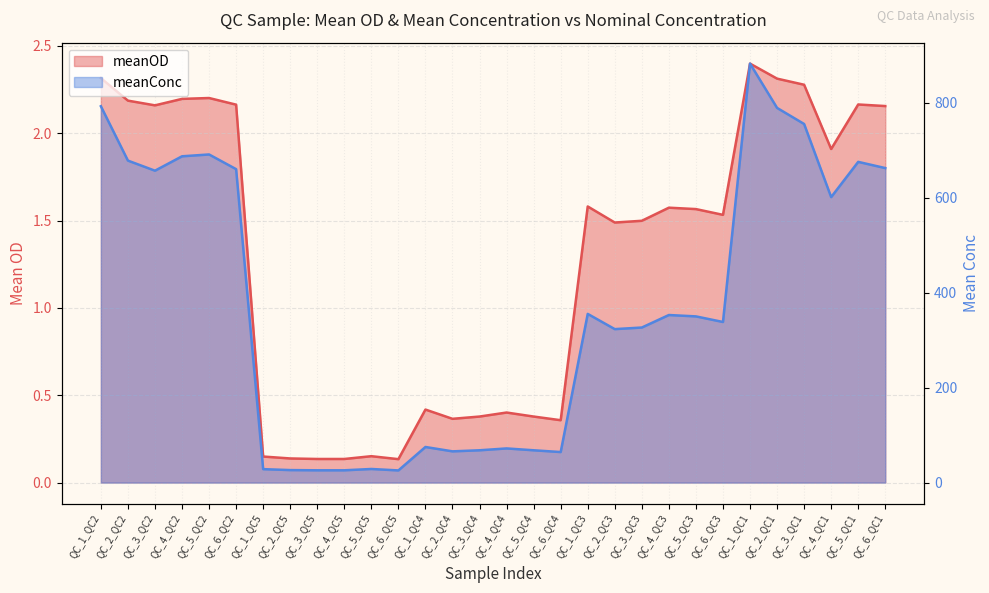

How many values in the meanOD series are below 1?

12